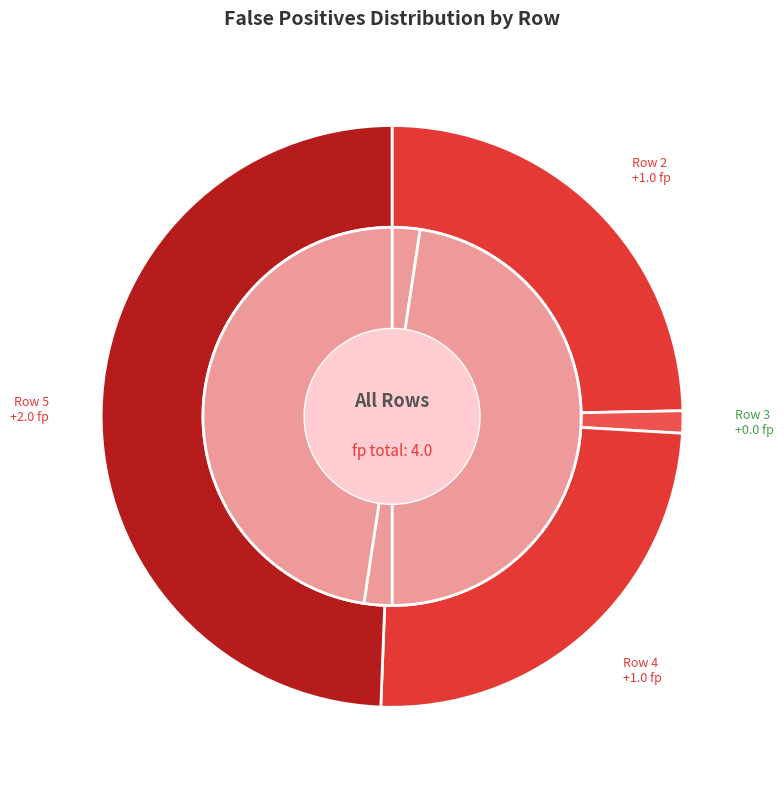

Combined, what portion of the pie is Row 4 and Row 5?

75.0%